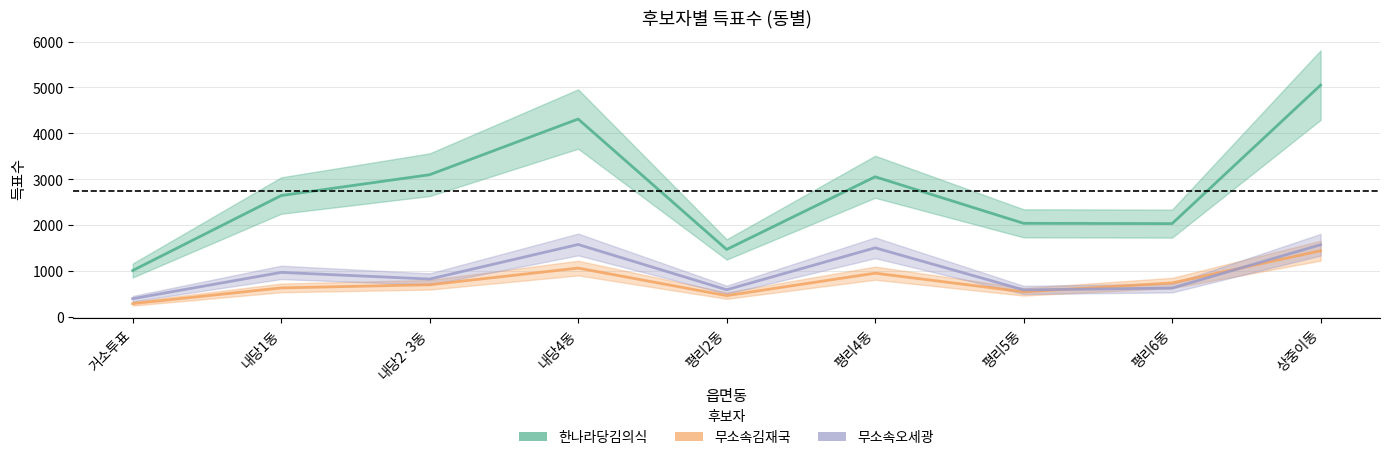

How many interior local peaks does the 무소속김재국 series have?

2